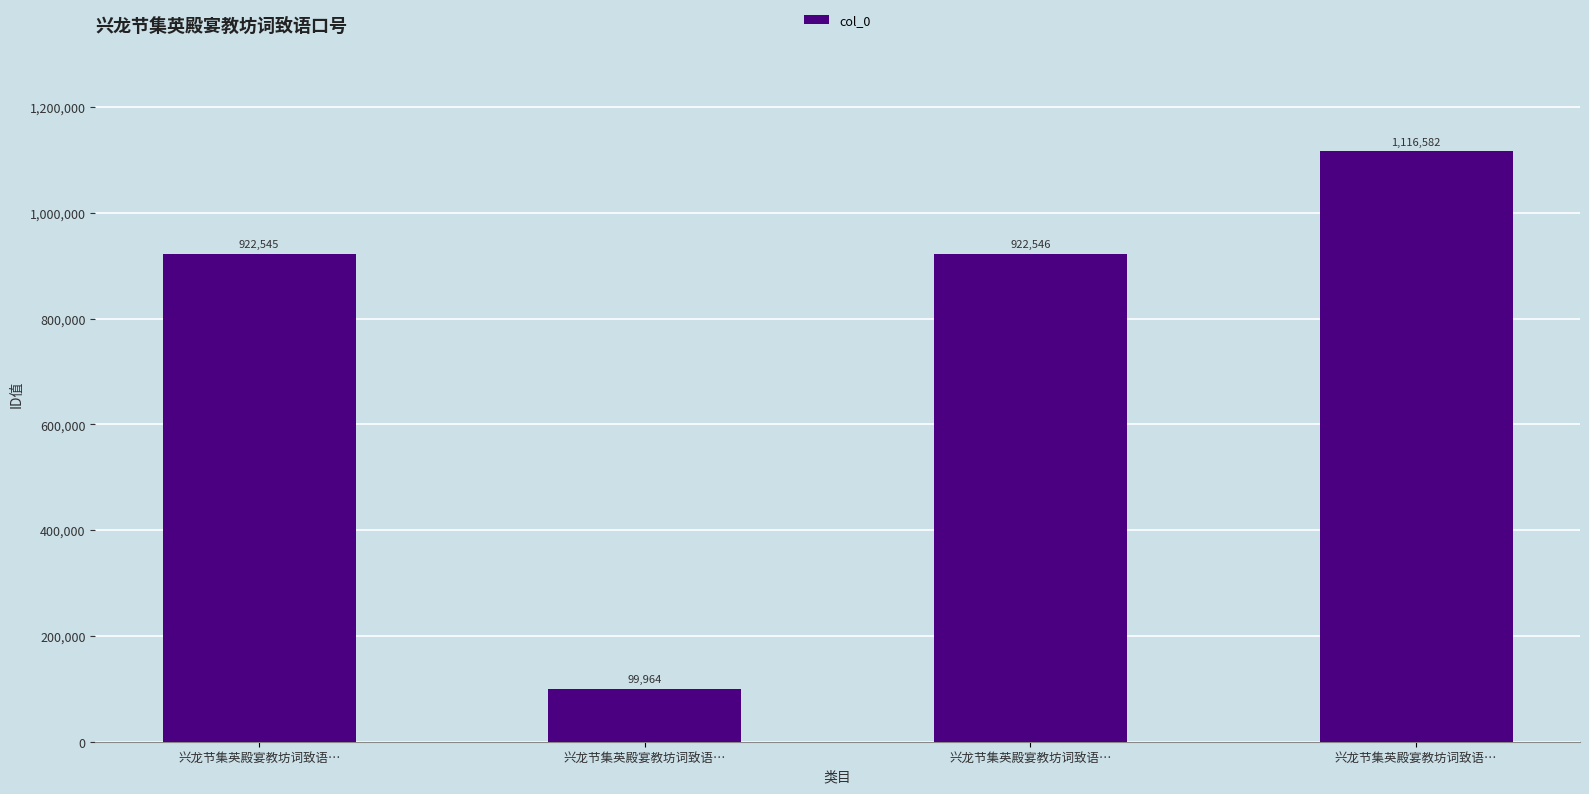

Rank the categories by value from highest to lowest.

兴龙节集英殿宴教坊词致语…, 兴龙节集英殿宴教坊词致语…, 兴龙节集英殿宴教坊词致语…, 兴龙节集英殿宴教坊词致语…